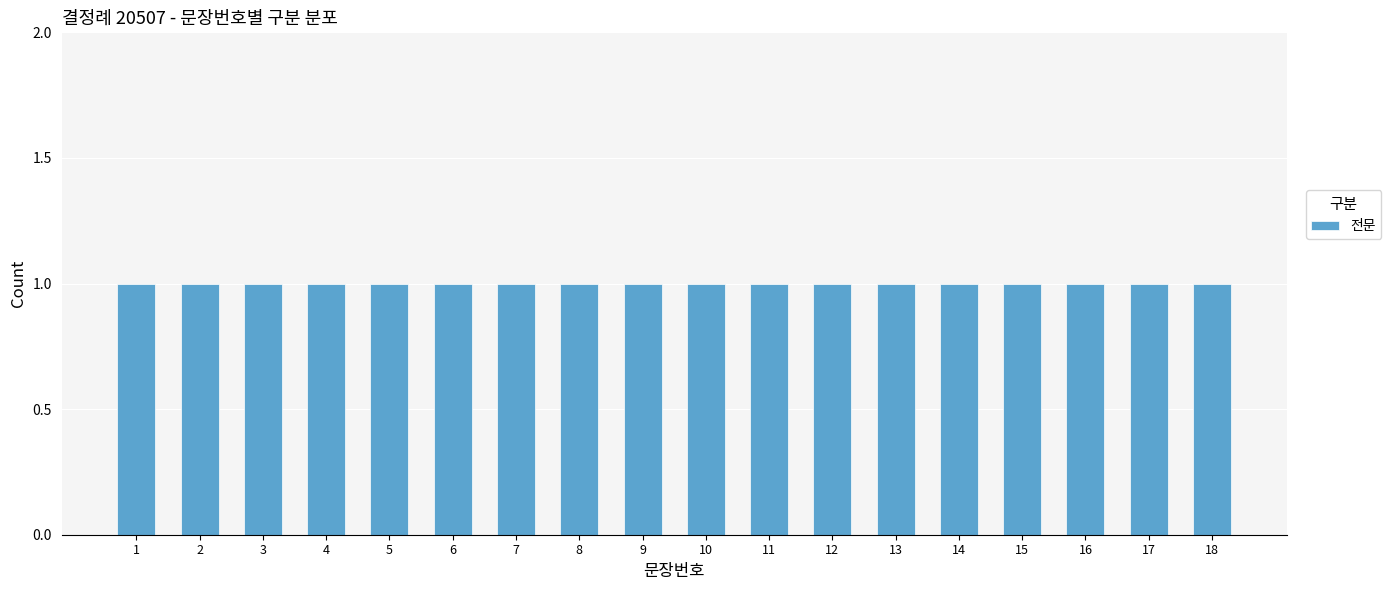

Between 13 and 12, which is larger?

13